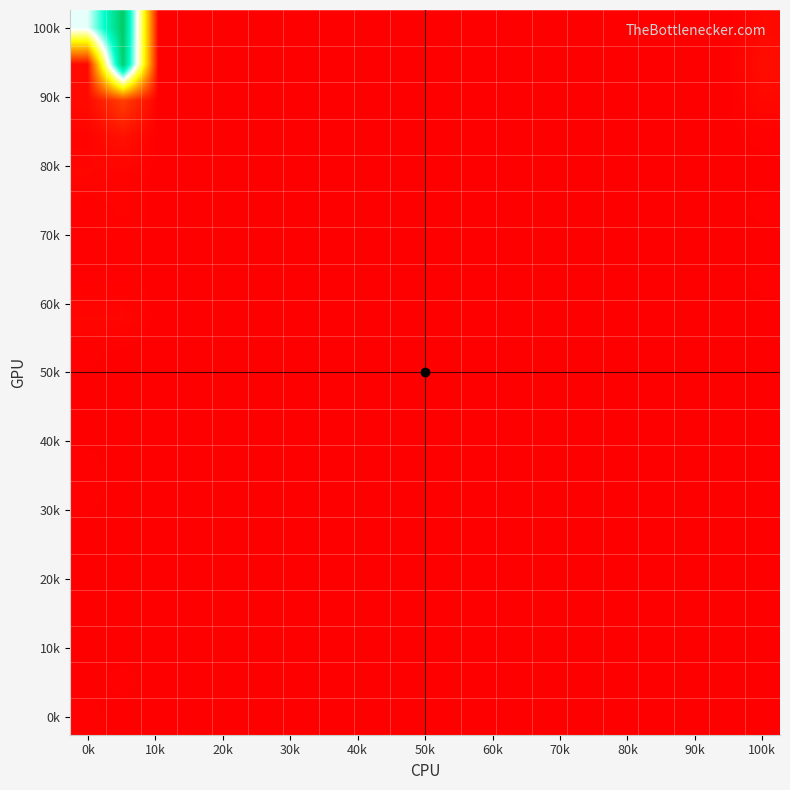

How many distinct data groups are displayed?

20